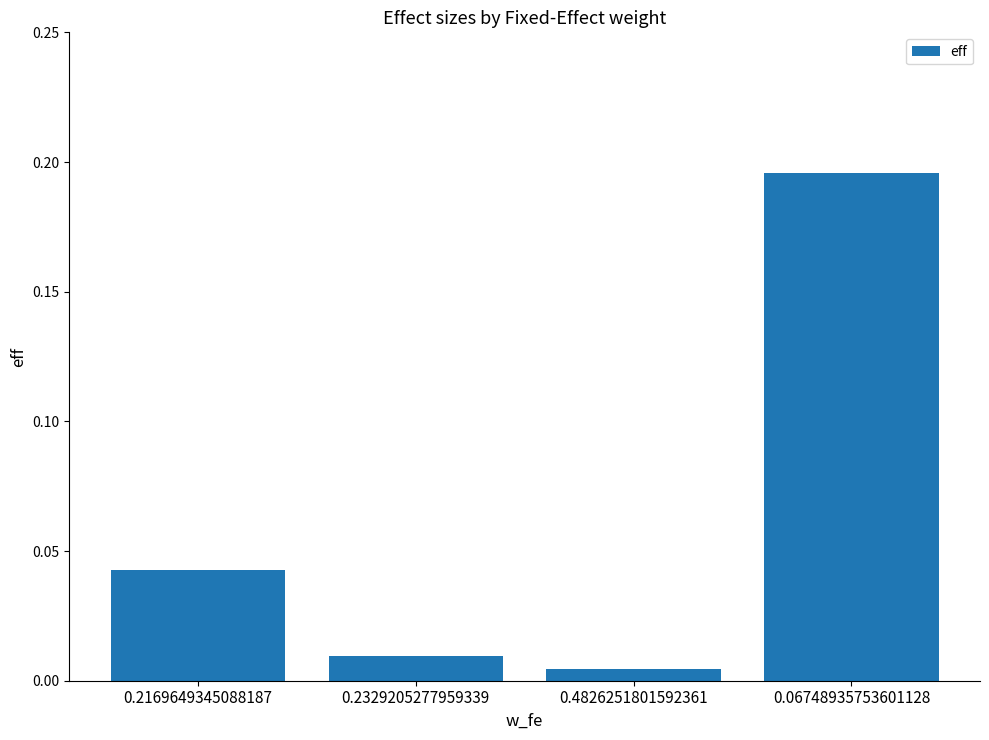

What is the change in value from 0.2169649345088187 to 0.06748935753601128?

+0.2